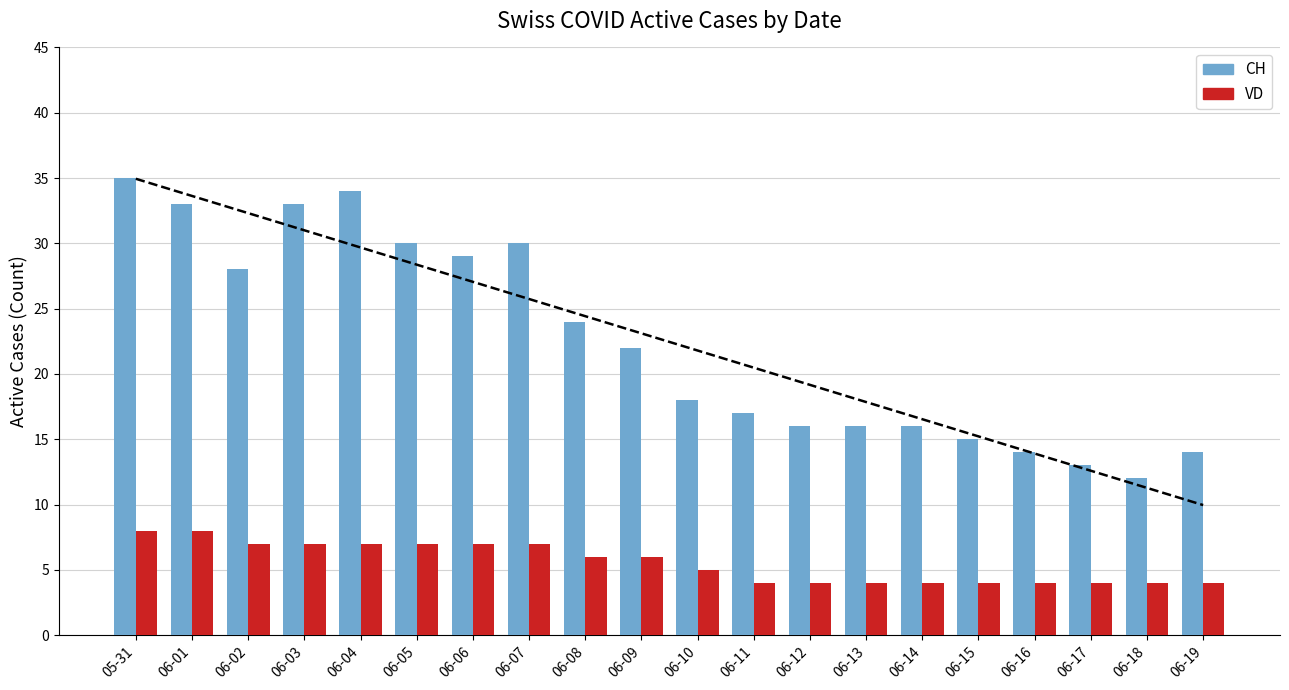

What is the value of the CH bar at the 4th from the left?

33